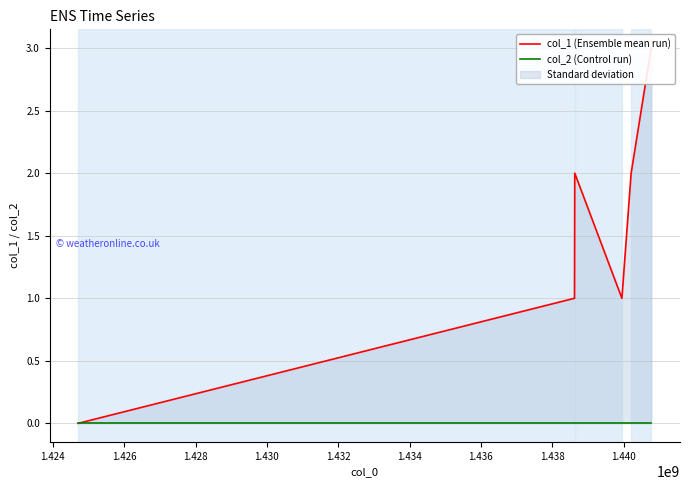

Which has a higher value, 1.434 or 1.426?

1.434